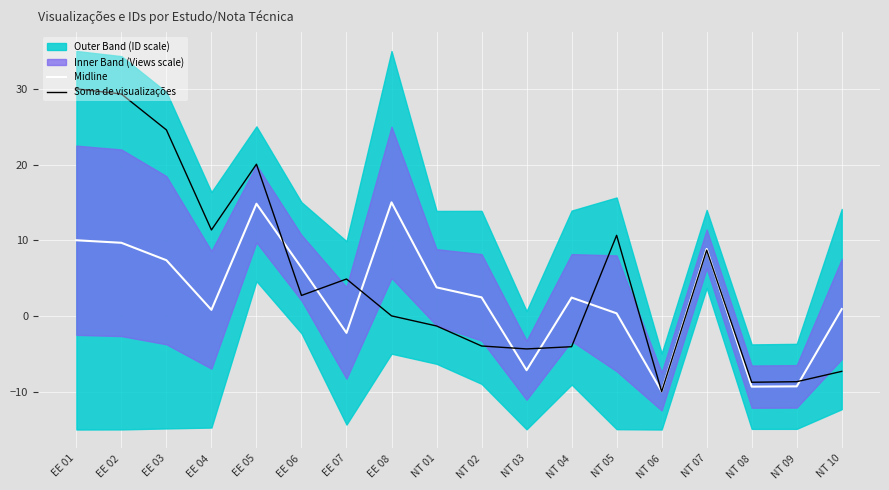

How many interior local valleys does the Soma de visualizações series have?

5